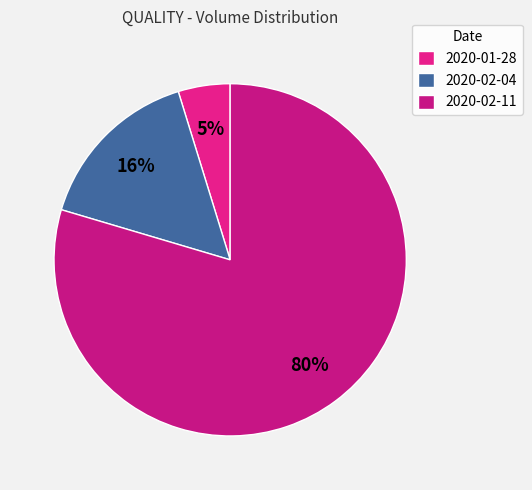

Which slice is the largest?

2020-02-11